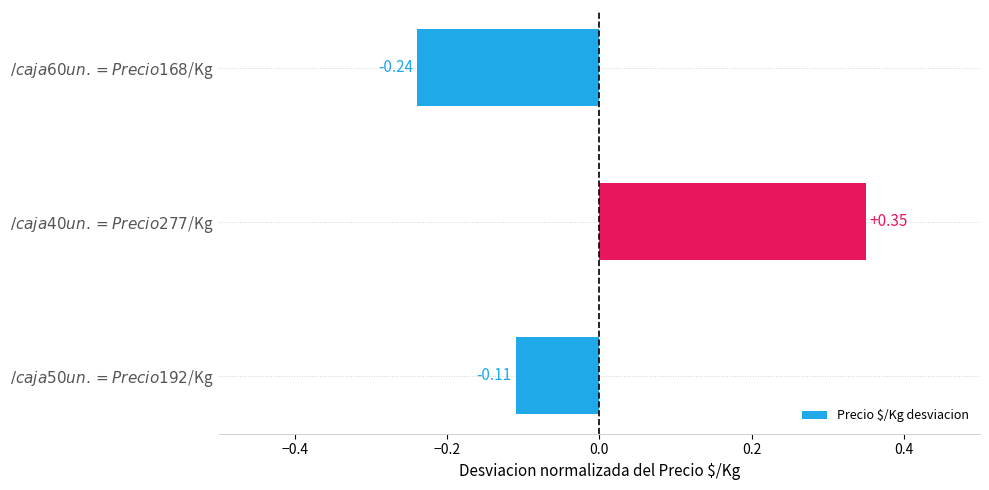

Count the values in the range 0 to 1.

1